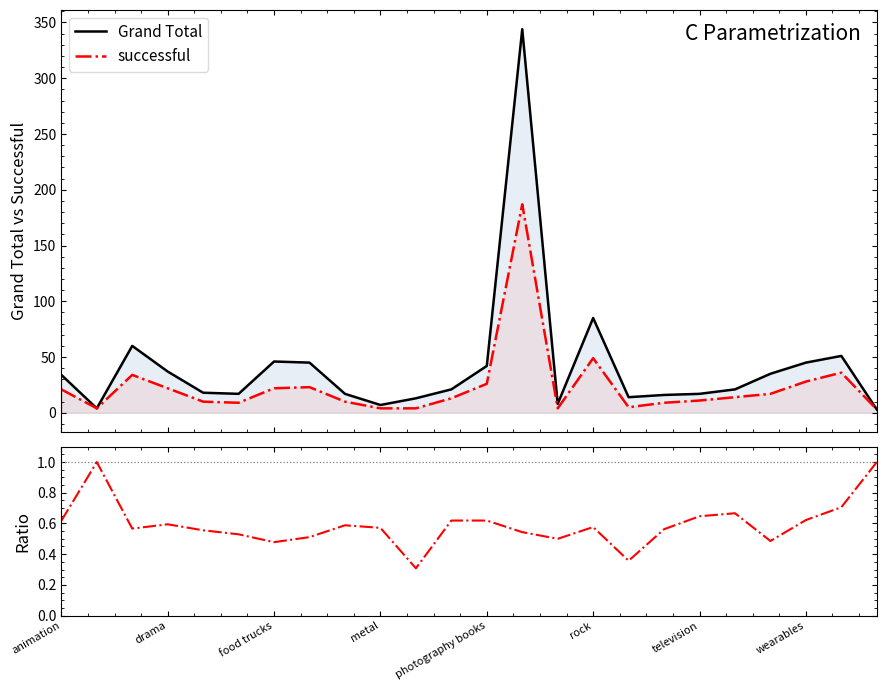

True or false: Grand Total has a value of 4 at 8.

False